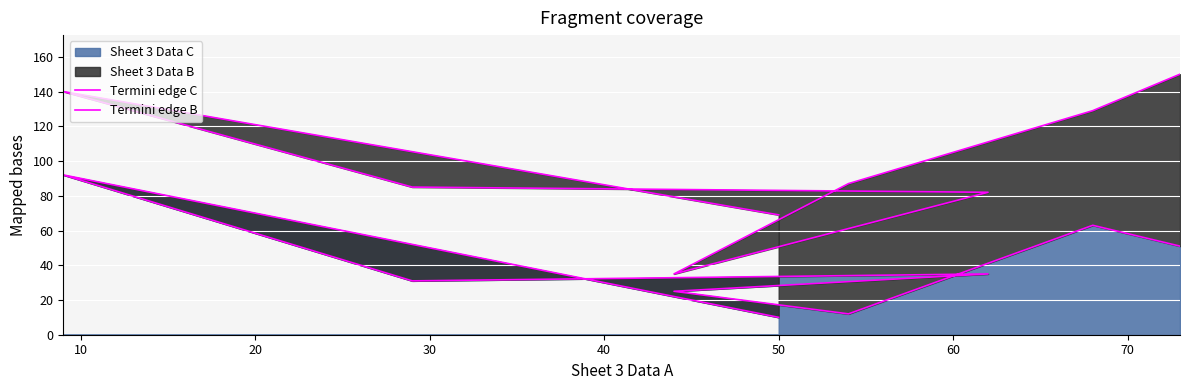

At which category does Termini edge C reach its first local peak?

10